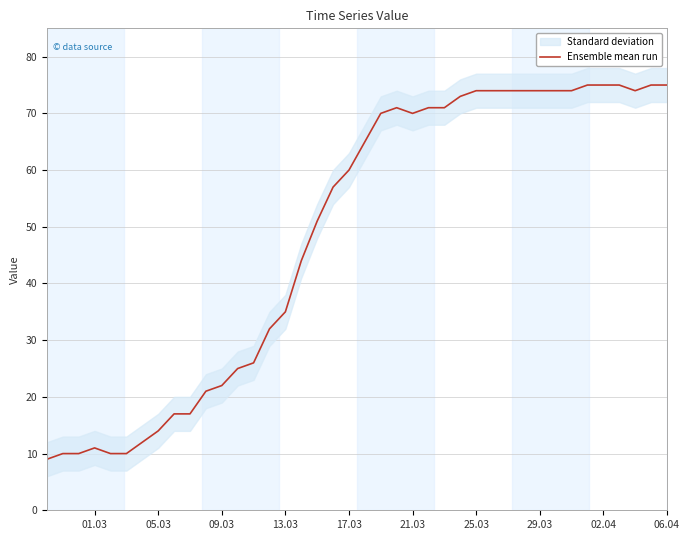

What is the maximum value for Ensemble mean run?

75